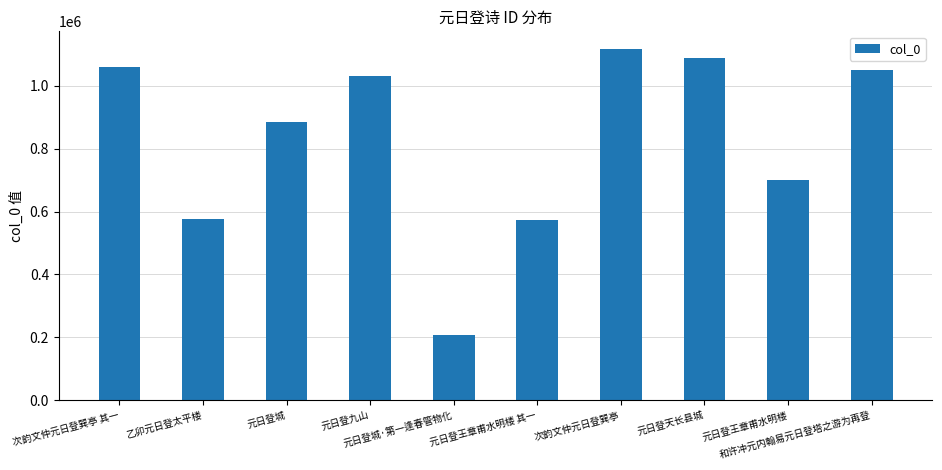

What is the difference between the second highest and second lowest values?

516297